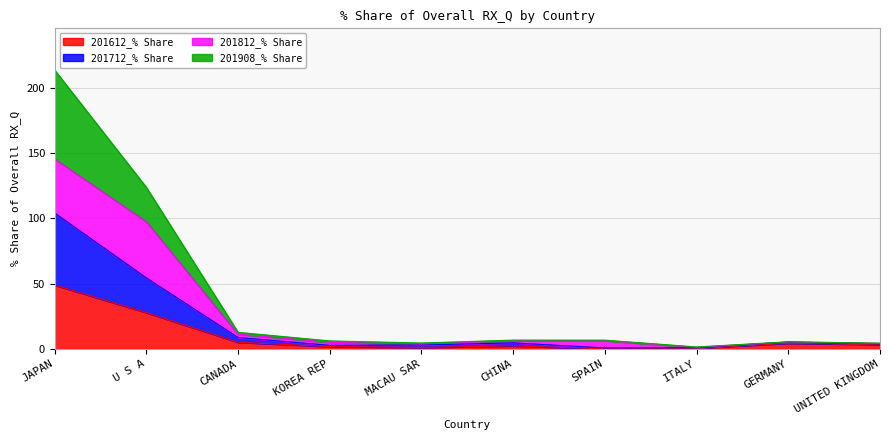

What are all the series names shown in the legend?

201612_% Share, 201712_% Share, 201812_% Share, 201908_% Share